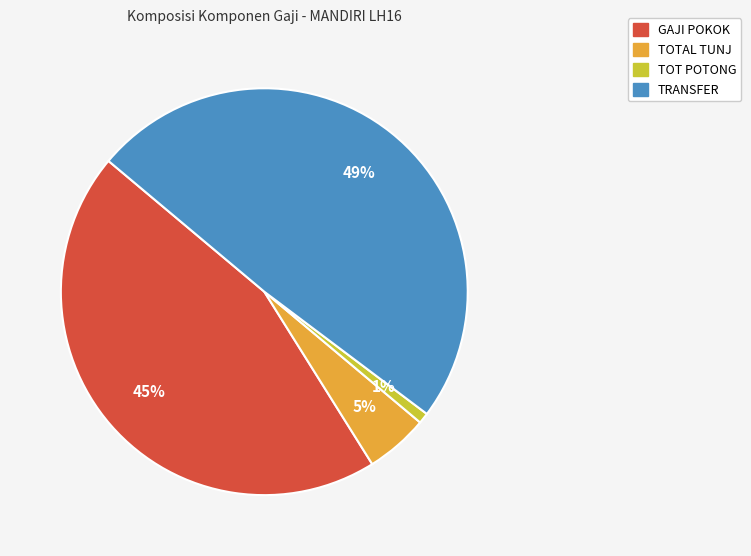

To the nearest percent, what is the difference between the largest and smallest slice percentages?

48%